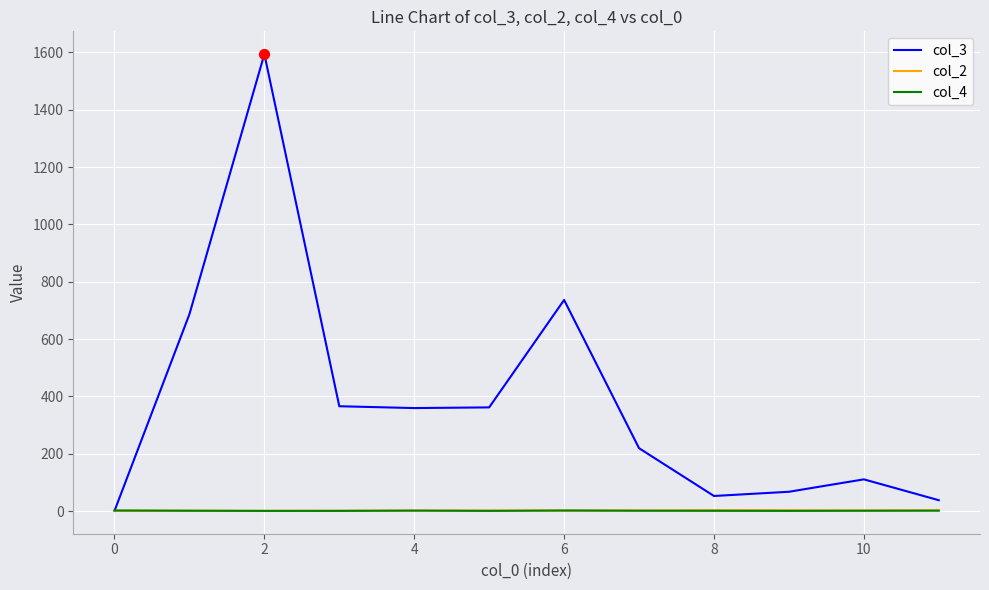

Which series has the widest spread of values?

col_3